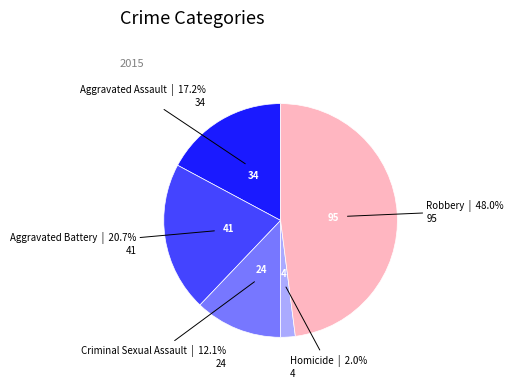

To the nearest percent, what is the difference between the Aggravated Battery and Aggravated Assault slice percentages?

4%